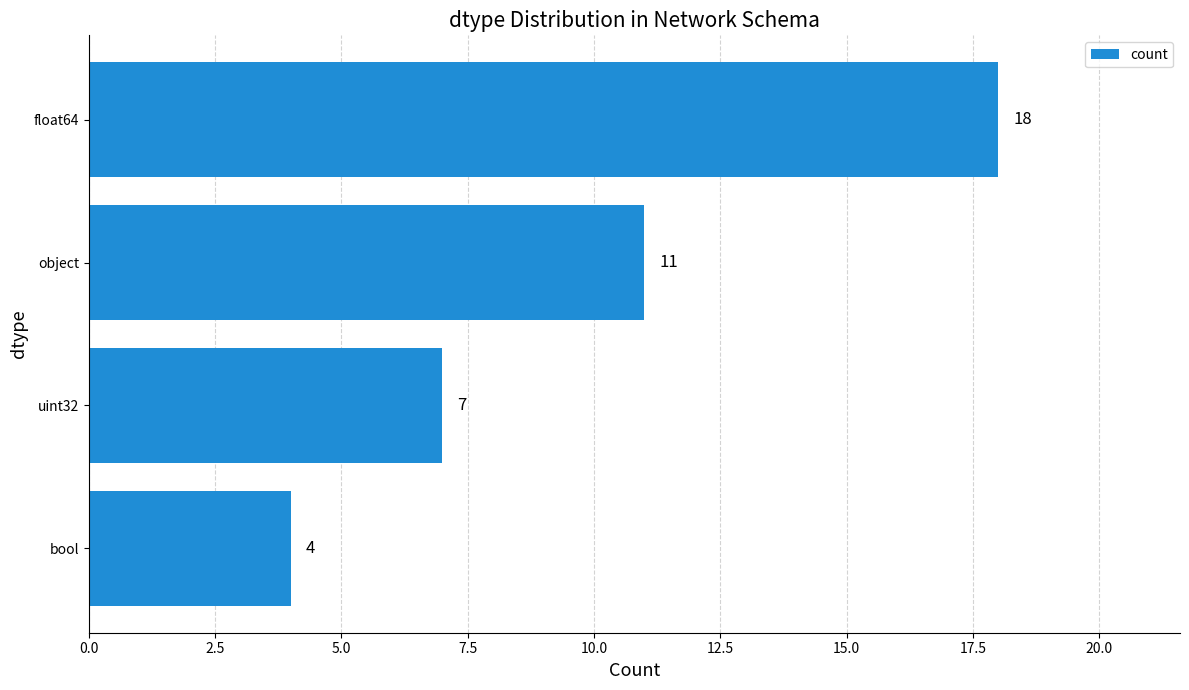

What is the ratio of the value at uint32 to the value at float64?

0.4